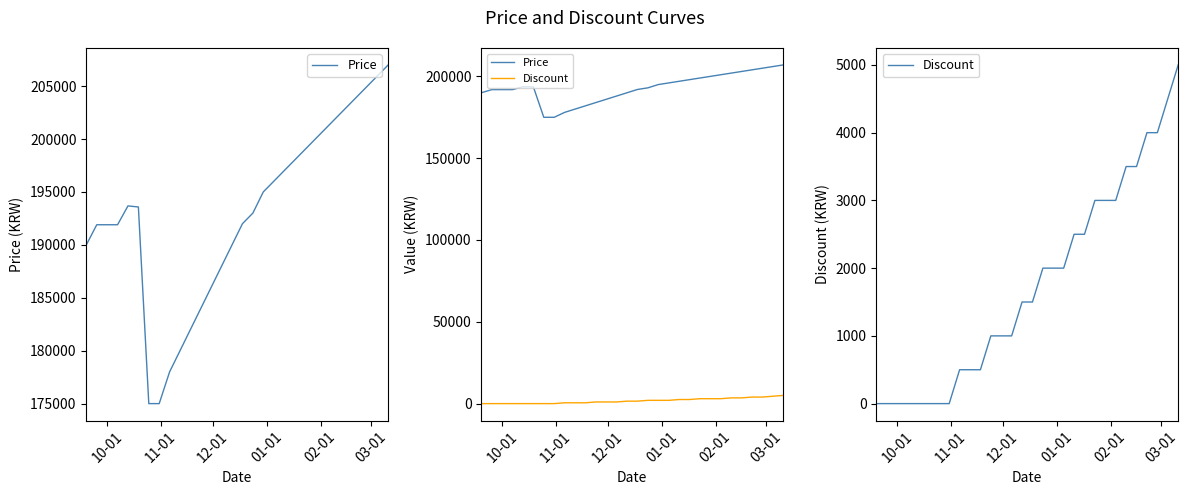

How many Discount values are between 0 and 3000?

24